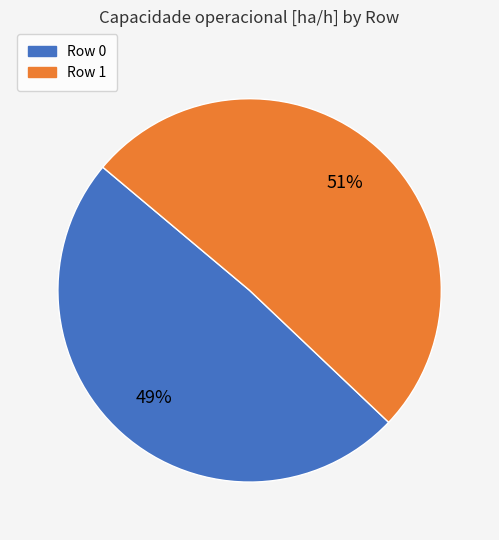

The Row 0 slice represents 60% of the pie. True or false?

False